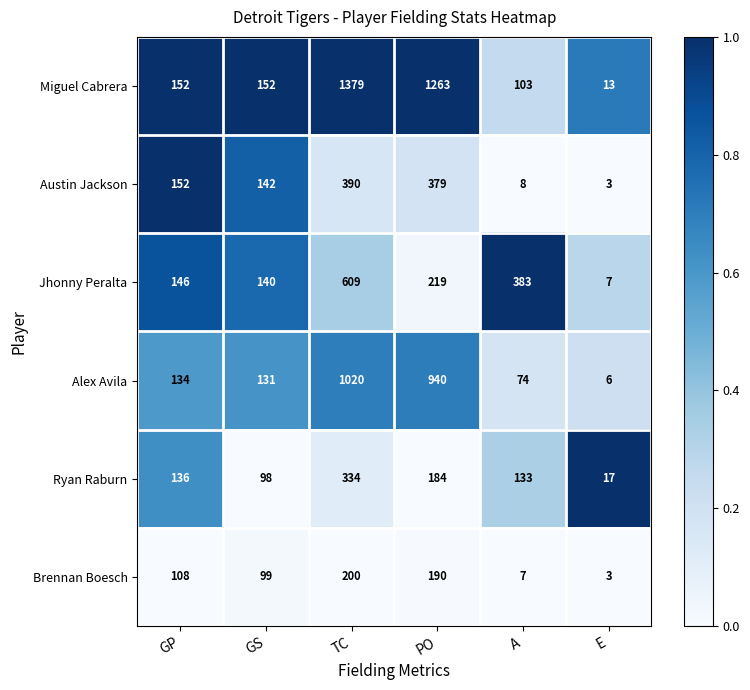

What is the difference between the highest and lowest values at TC?

1179